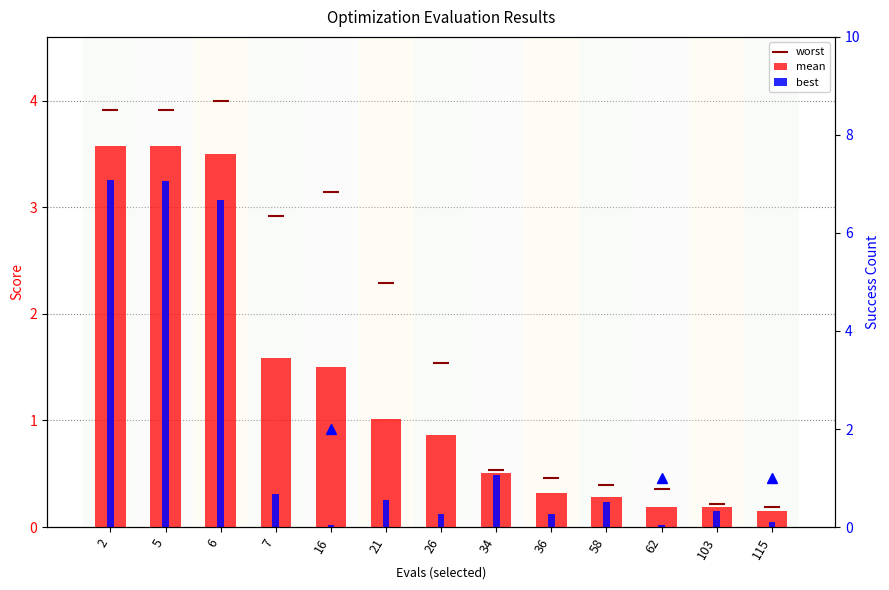

What is the total value across all series at 16?

4.7